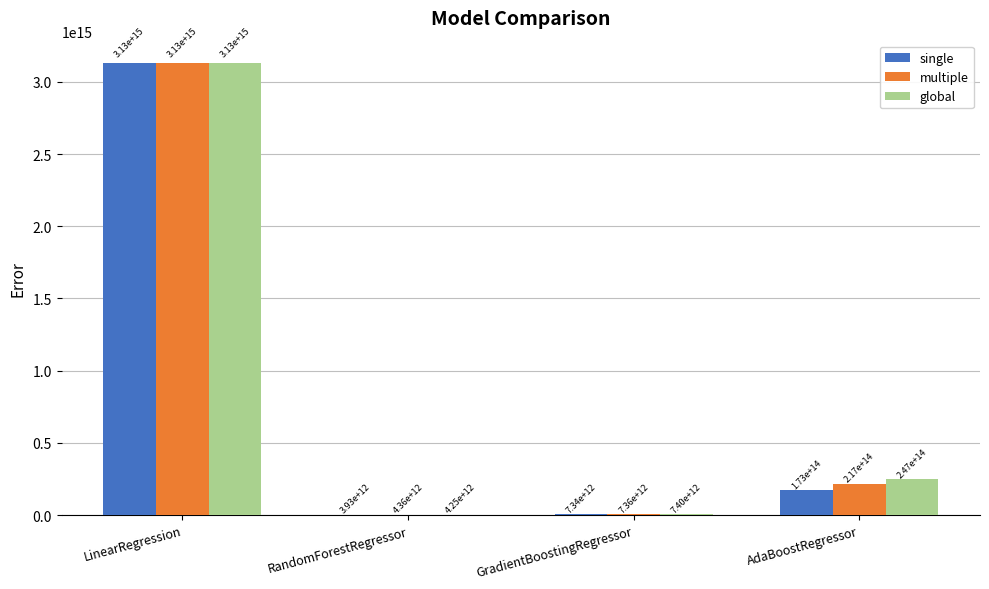

At which label does single reach its peak?

LinearRegression